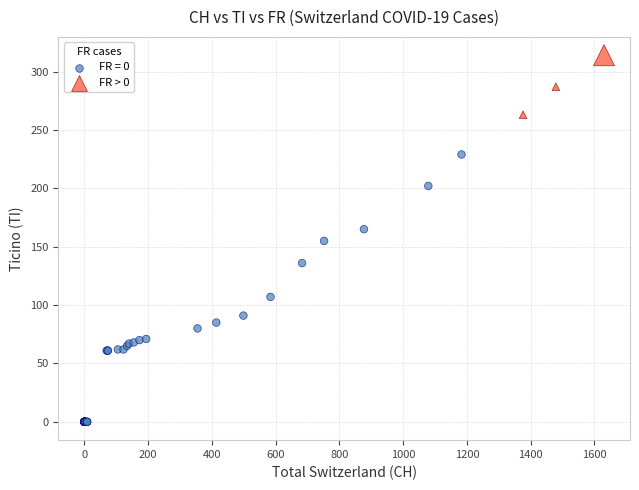

Which series contains the lowest Y value?

FR = 0